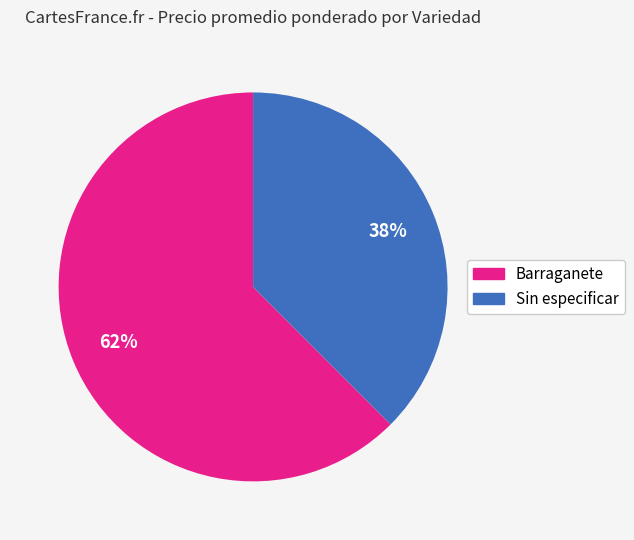

What percentage is the Barraganete slice, to the nearest percent?

62%